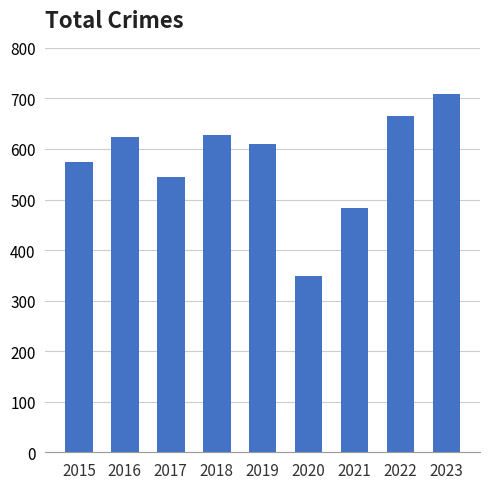

Where does the data first go above 610?

2016